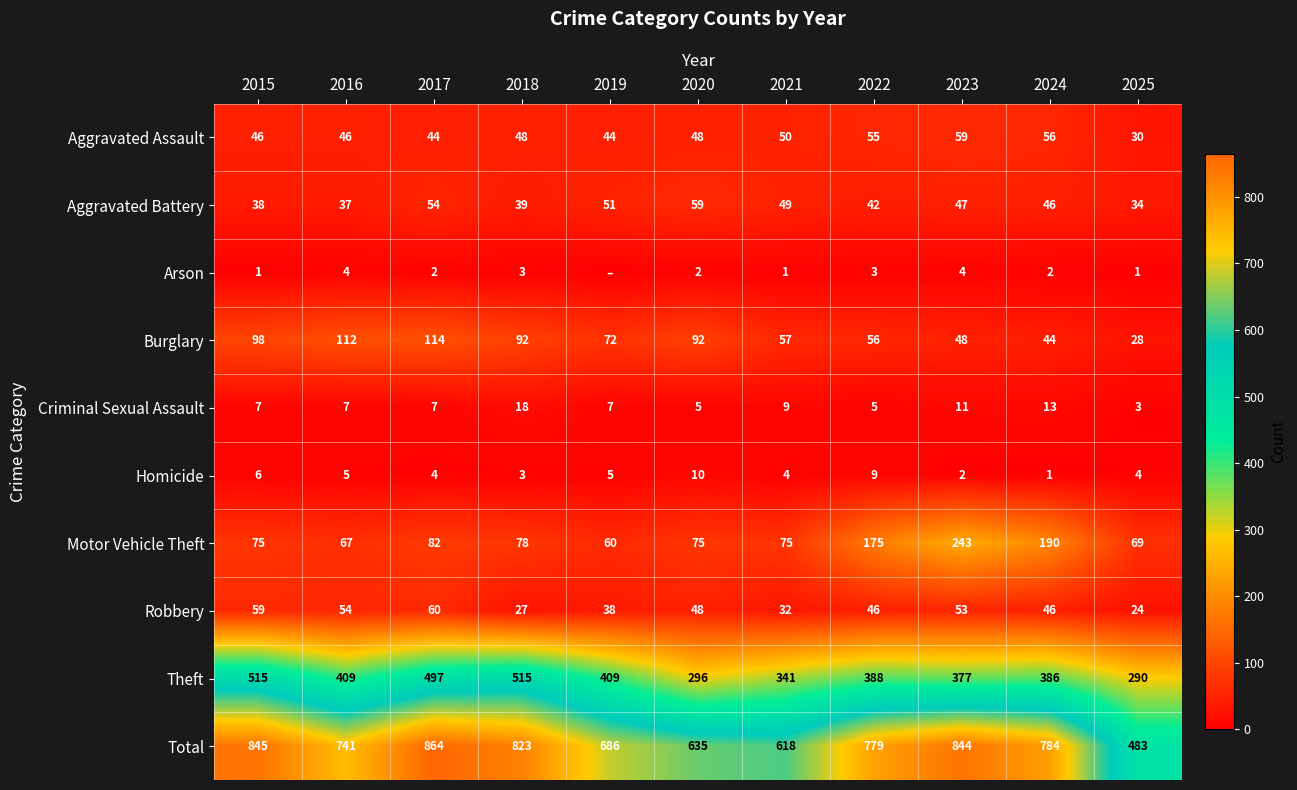

Between 2016 and 2020, which series saw the biggest shift?

Theft